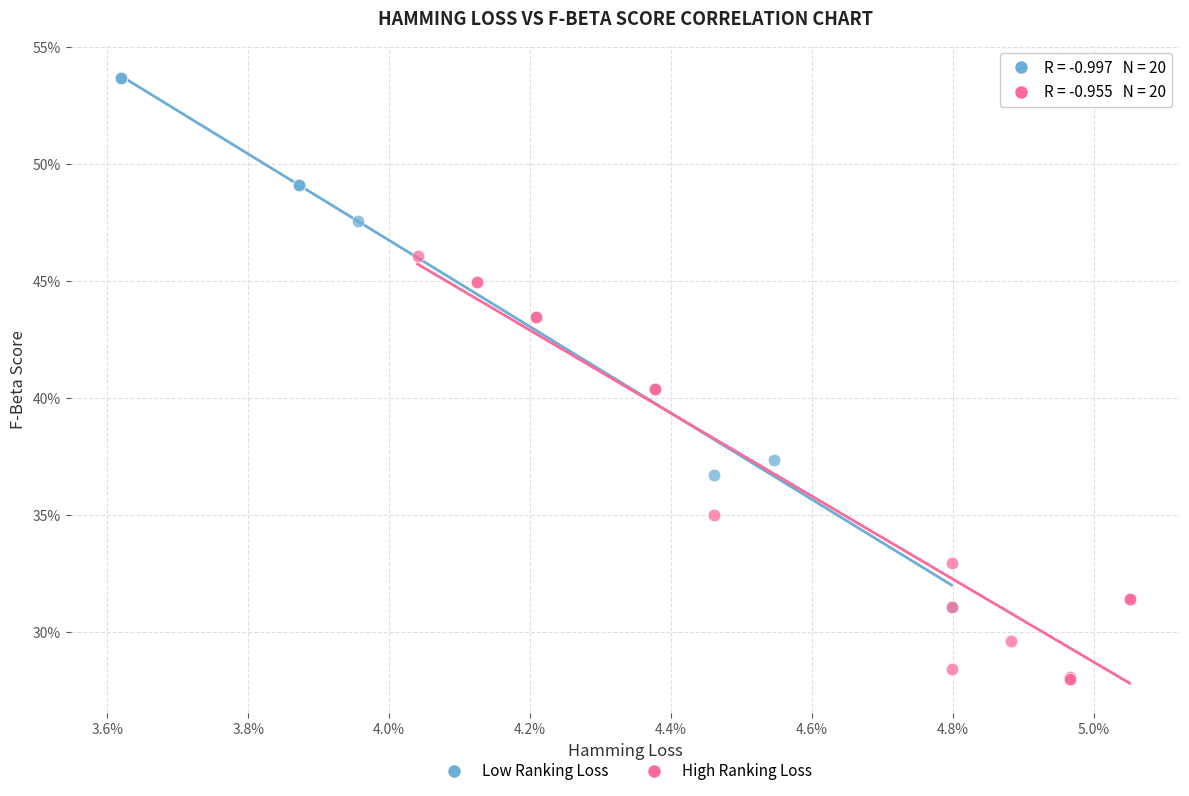

Which series has the widest spread of Y values?

Low Ranking Loss